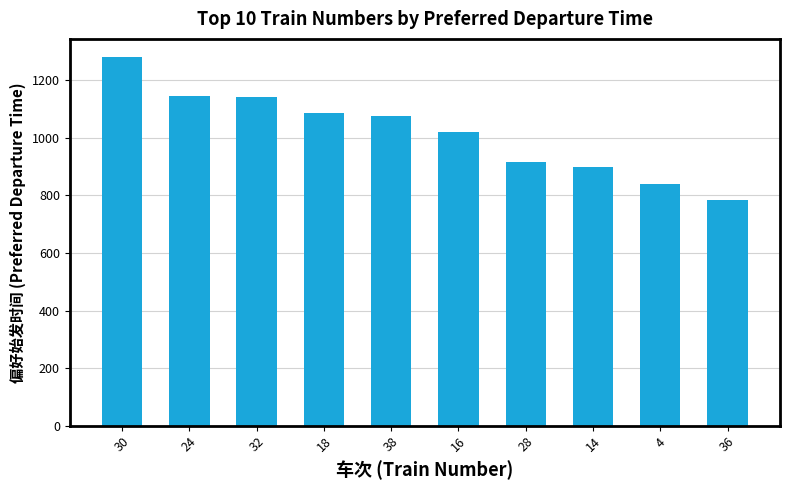

What is the minimum value shown in the chart?

785